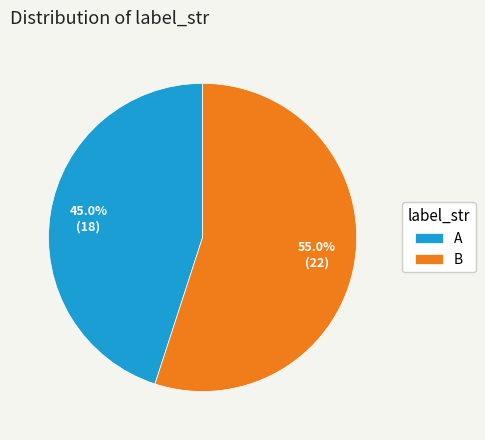

The A slice represents 45% of the pie. True or false?

True